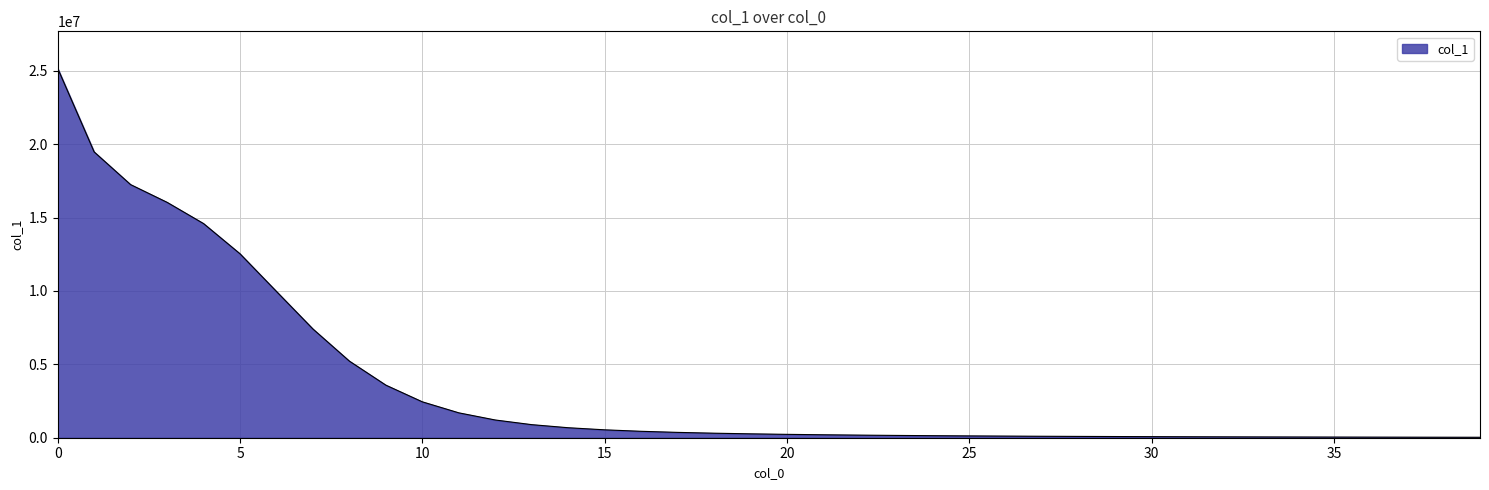

What is the greatest value displayed?

25176296.7